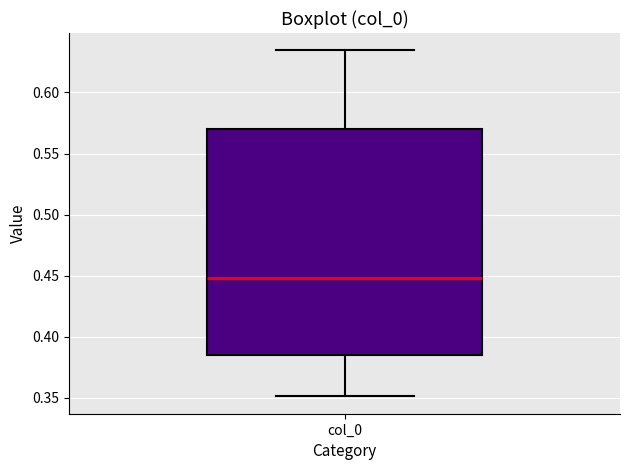

Read this box plot against the y-axis: the position of the median line, the range covered by the box, and the ends of both whiskers. The values are not printed on the chart, so give them approximately, as read against the axis.

median 0.450, box 0.385 to 0.570, whiskers 0.350 to 0.635